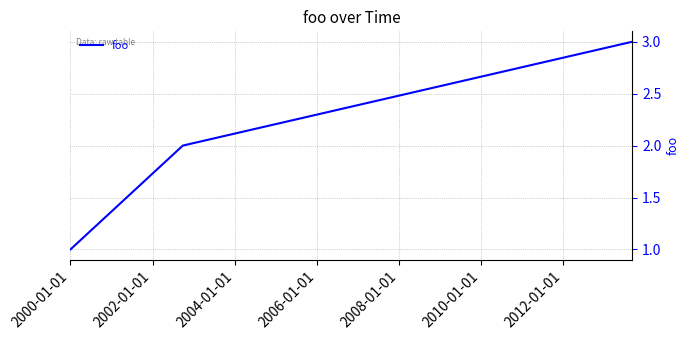

What is the greatest value displayed?

3